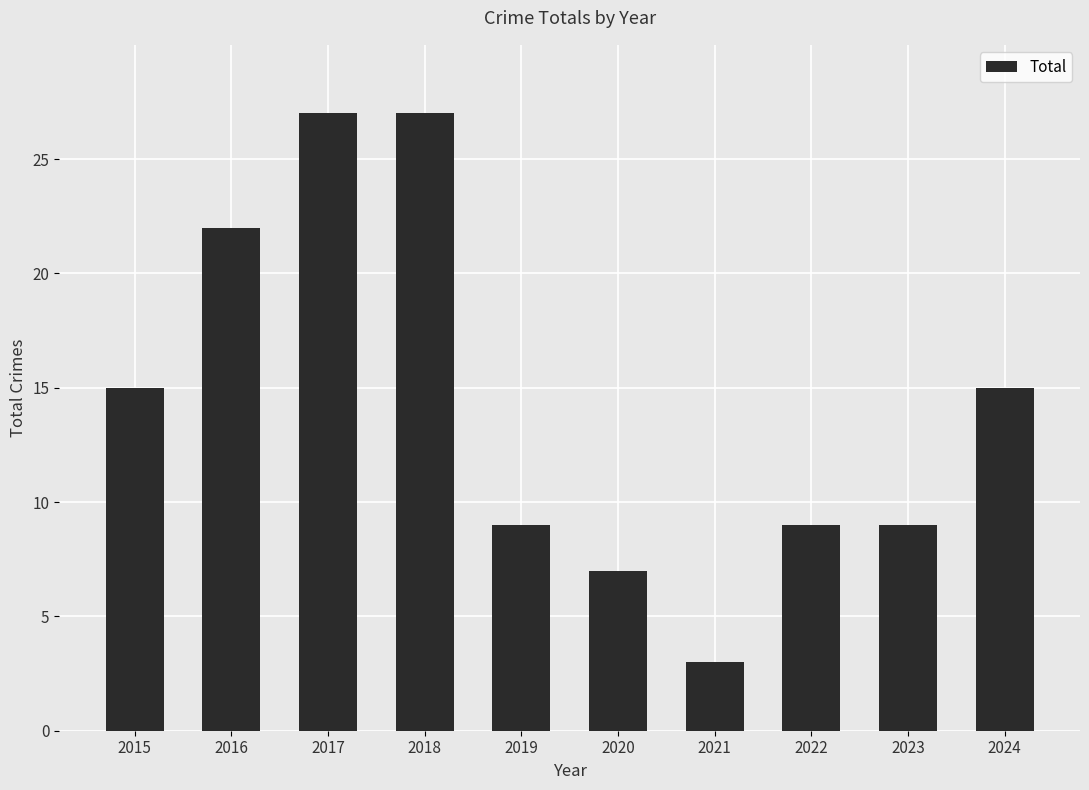

What is the minimum value shown in the chart?

3